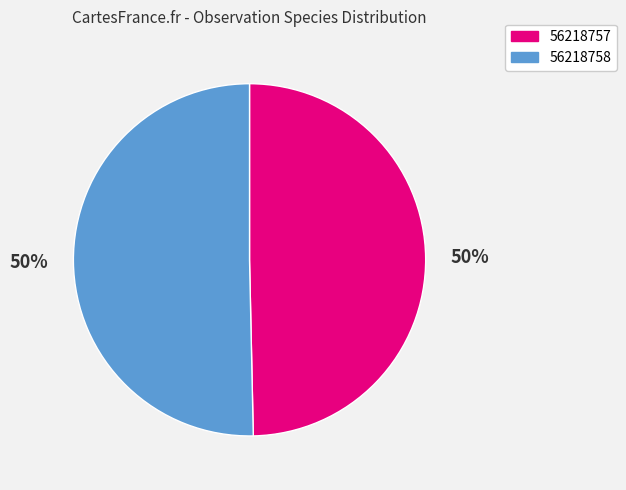

What percentage is the 56218757 slice, to the nearest percent?

50%